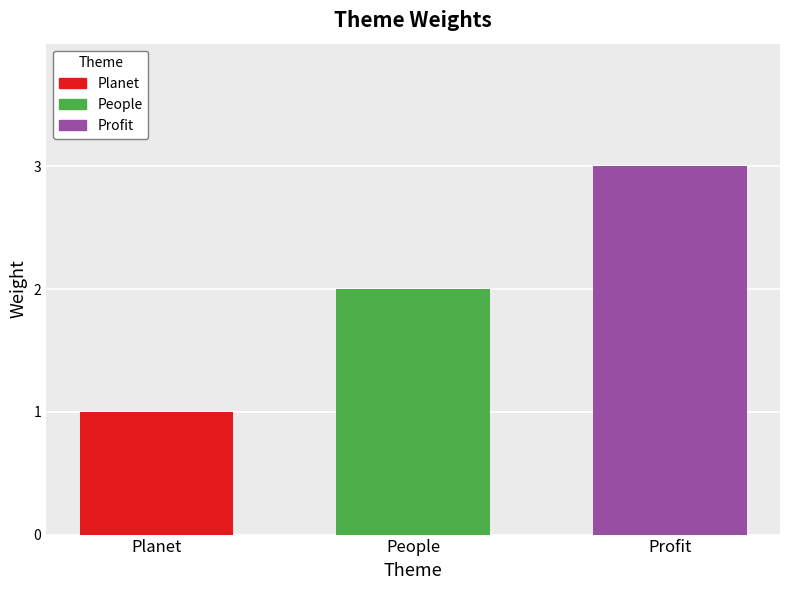

Reading left to right, extract all data points from this chart.

1	2	3